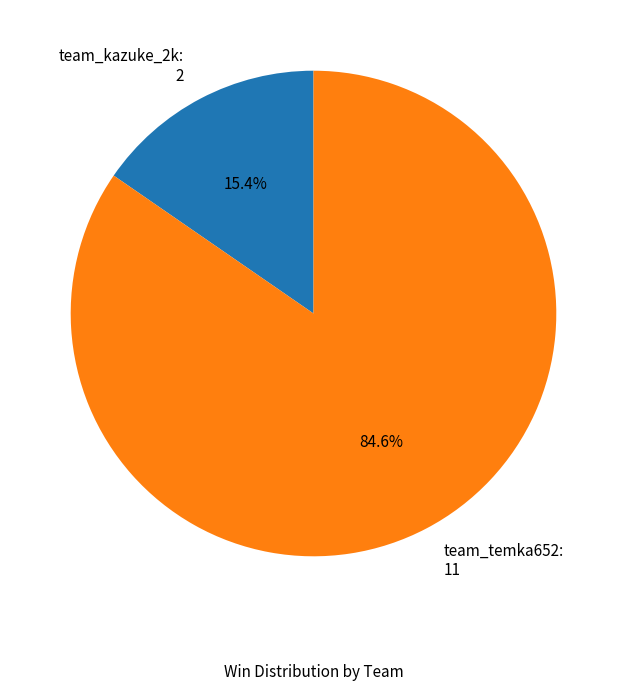

To the nearest percent, what portion does team_kazuke_2k represent?

15%